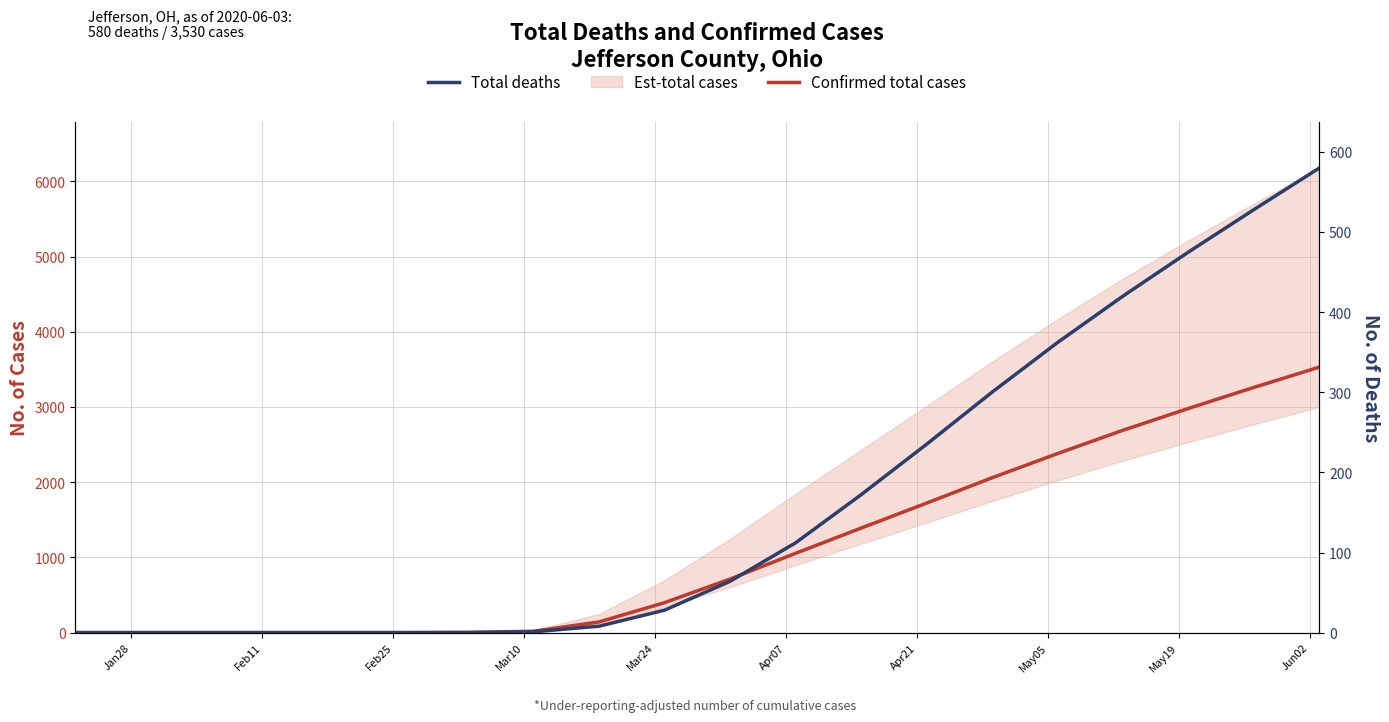

Which series has the widest spread of values?

Confirmed total cases